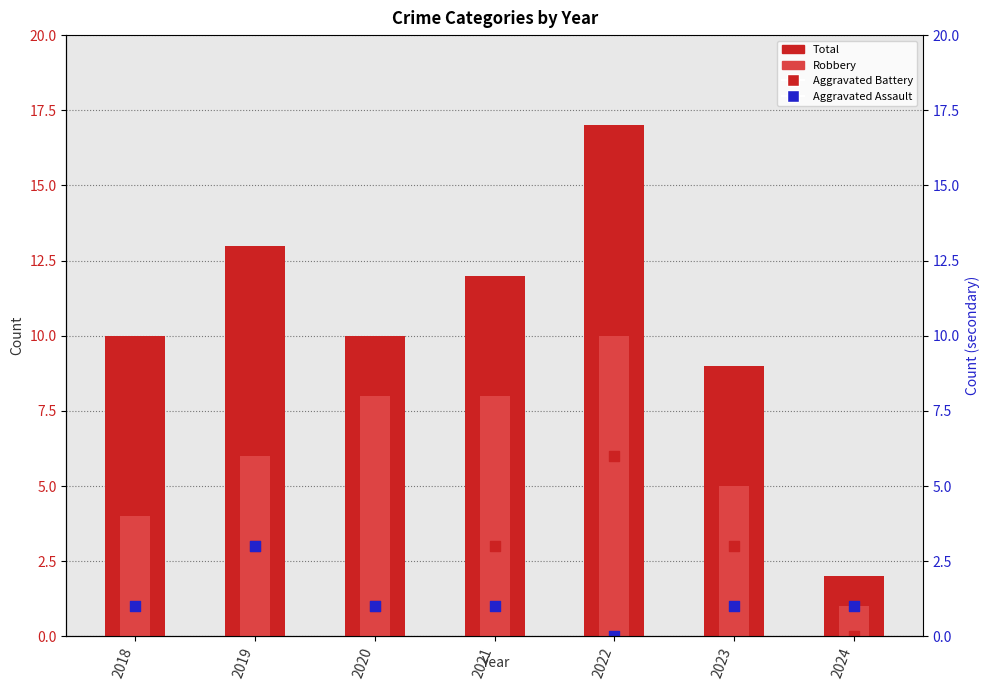

What is the total value across all series at 2022?

33